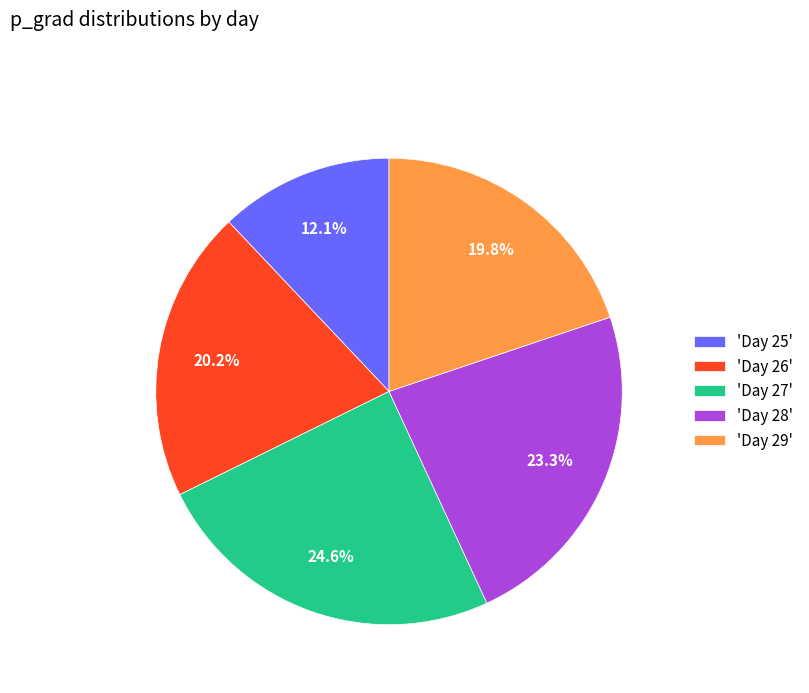

Which slice is the smallest?

'Day 25'